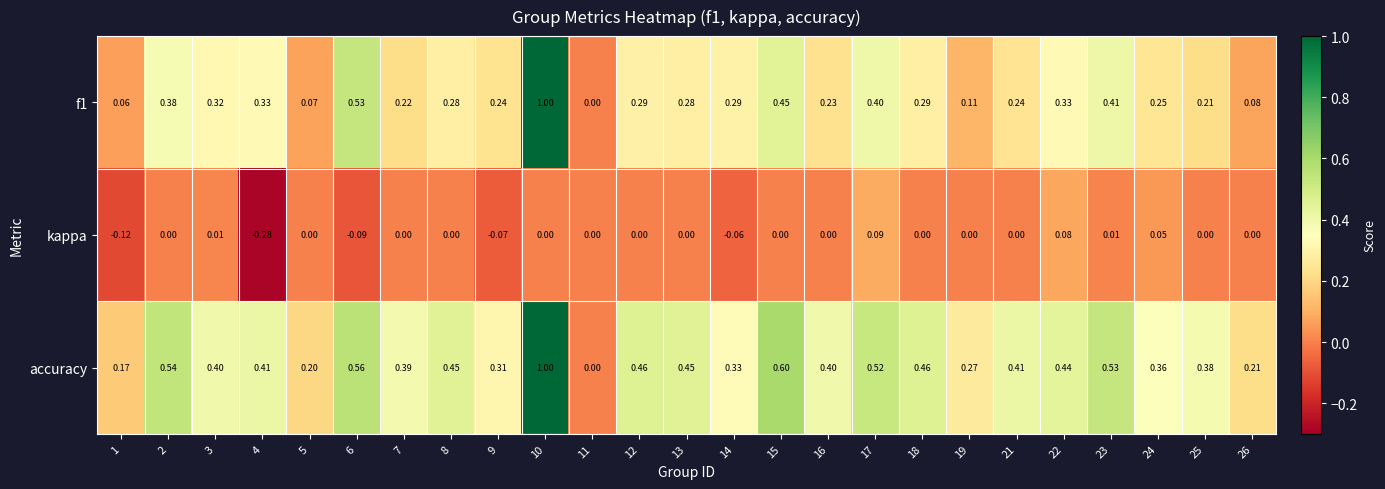

Which series has the largest total across all categories?

accuracy